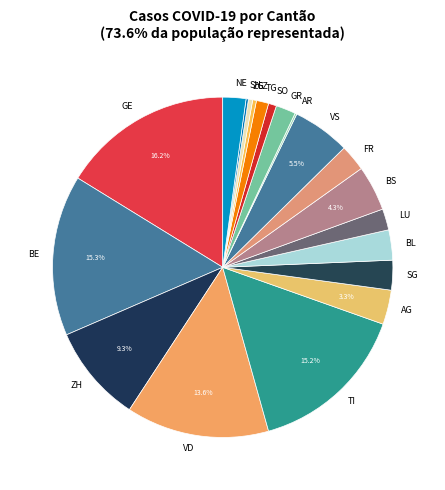

Does any single category account for the majority?

No